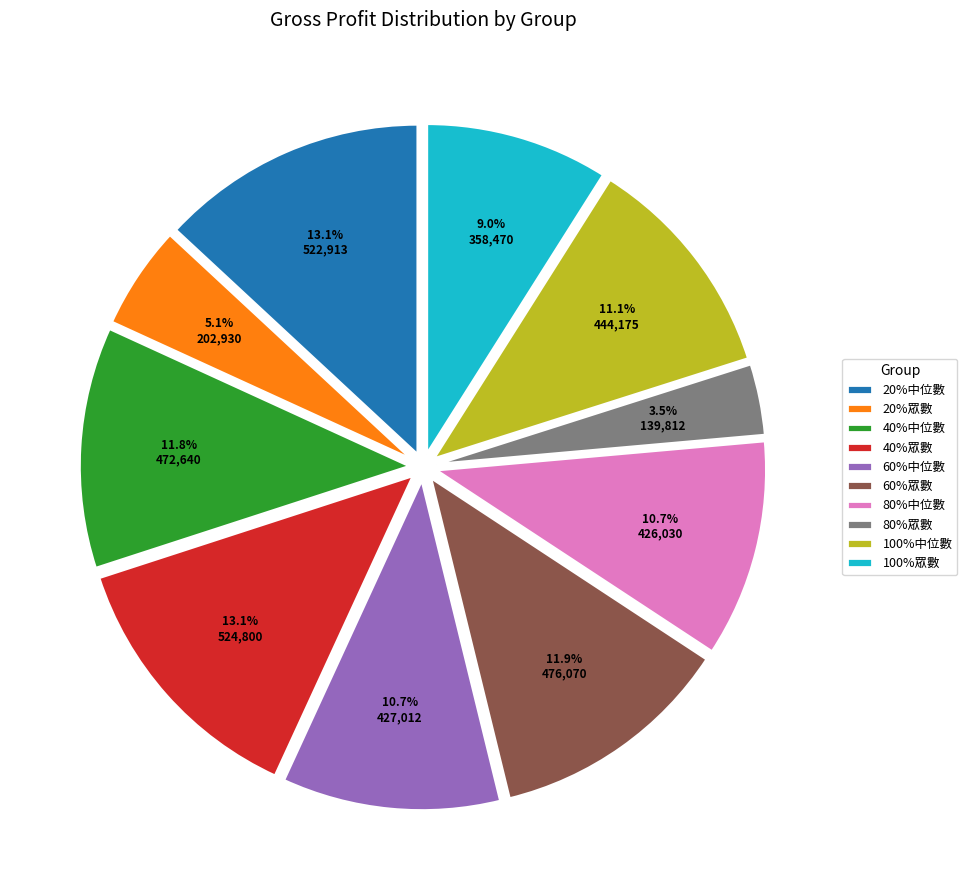

To the nearest percent, what percentage of the pie is 100%中位數?

11%